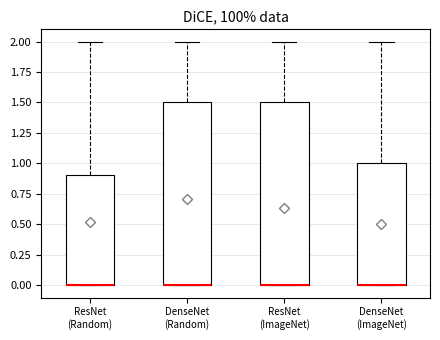

Reading left to right, transcribe this box plot: for each box, give where its median line is, the range the box spans, and where its two whiskers end, as read against the y-axis. The values are not printed on the chart, so give them approximately, as read against the axis.

ResNet (Random): median 0.0 (drawn on the box's lower edge), box 0.0 to 0.9, whiskers 0.0 to 2.0
DenseNet (Random): median 0.0 (drawn on the box's lower edge), box 0.0 to 1.5, whiskers 0.0 to 2.0
ResNet (ImageNet): median 0.0 (drawn on the box's lower edge), box 0.0 to 1.5, whiskers 0.0 to 2.0
DenseNet (ImageNet): median 0.0 (drawn on the box's lower edge), box 0.0 to 1.0, whiskers 0.0 to 2.0